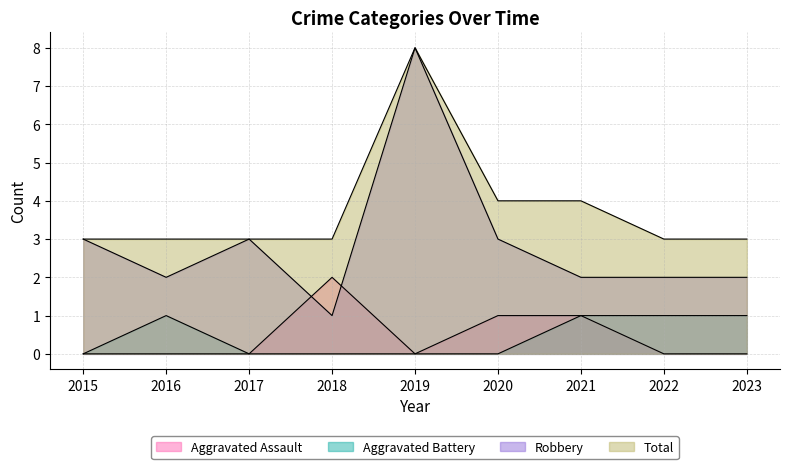

At which category does Total reach its first local peak?

2019